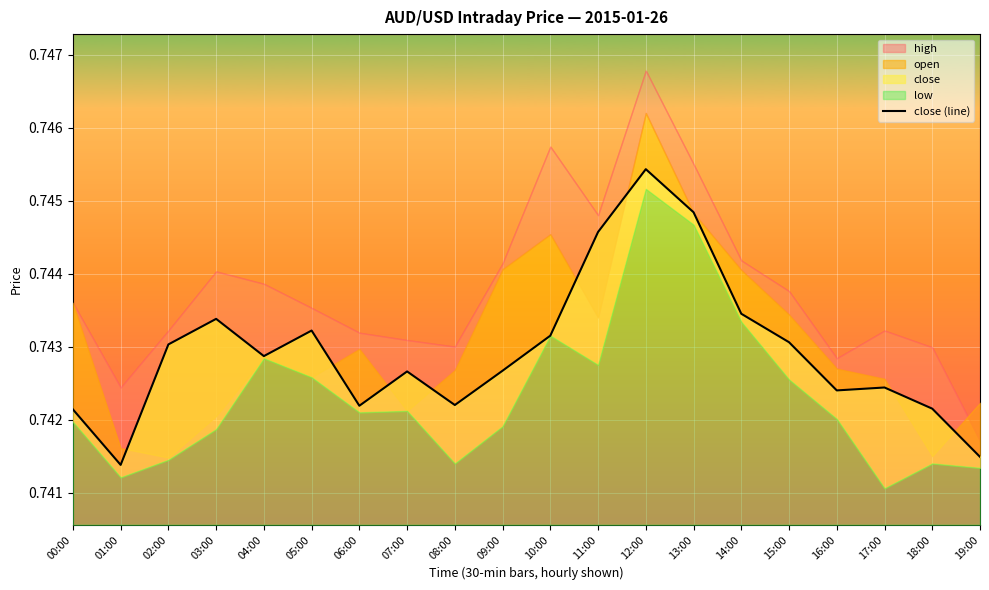

At which category does the chart reach its peak across all series?

12:00